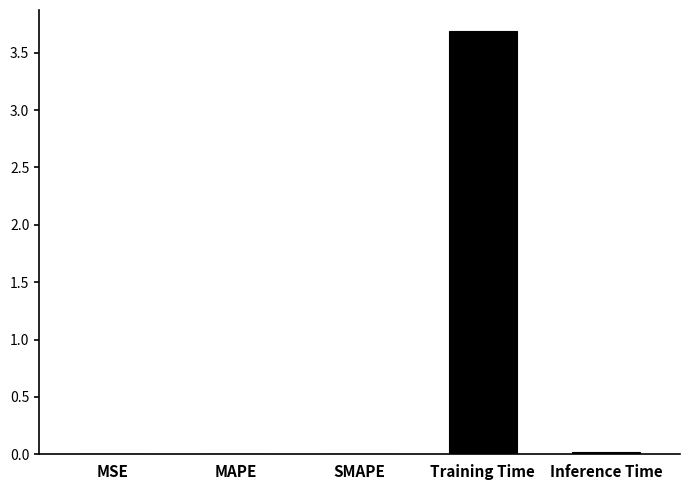

Count the number of data series in this chart.

1